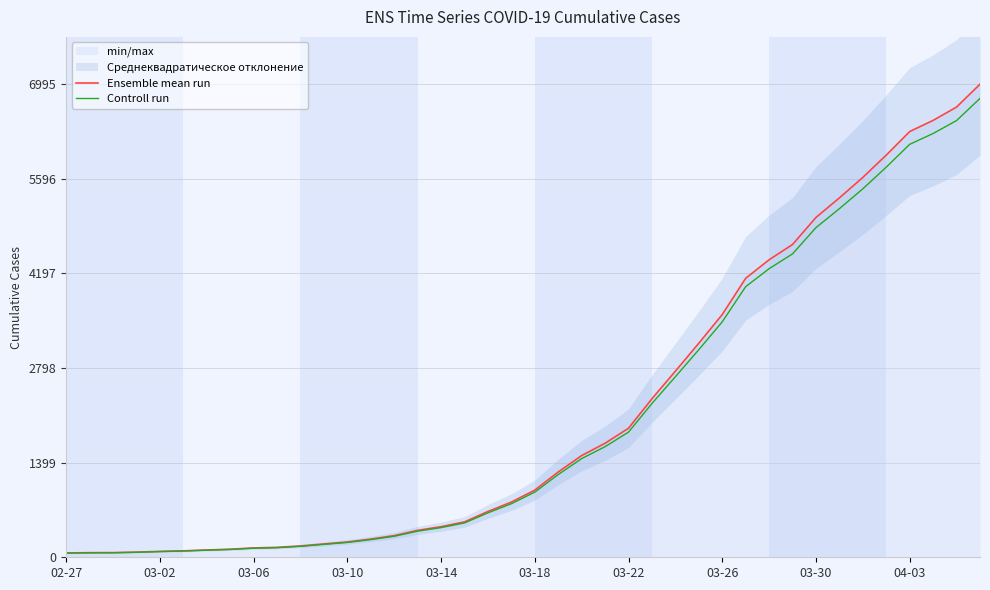

What value does the Controll run series have at 04-03?

6106.1